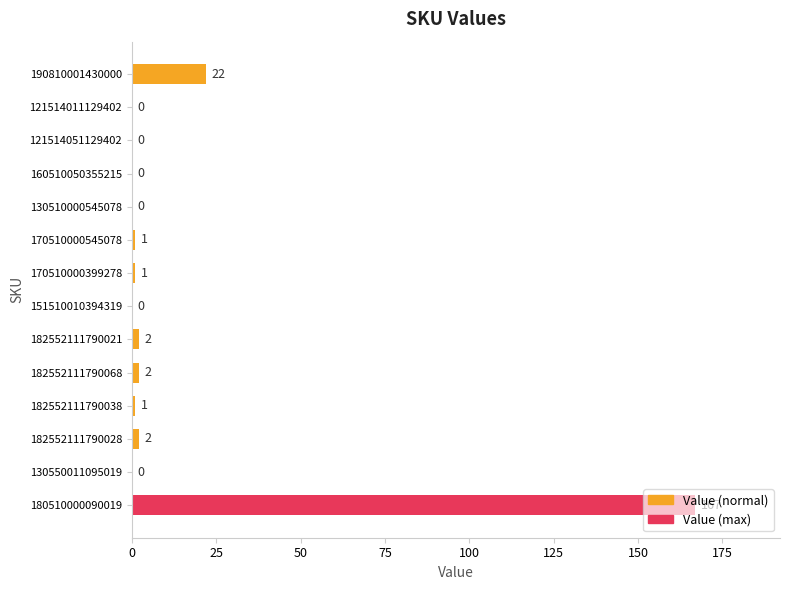

Which label corresponds to the largest value in the chart?

180510000090019